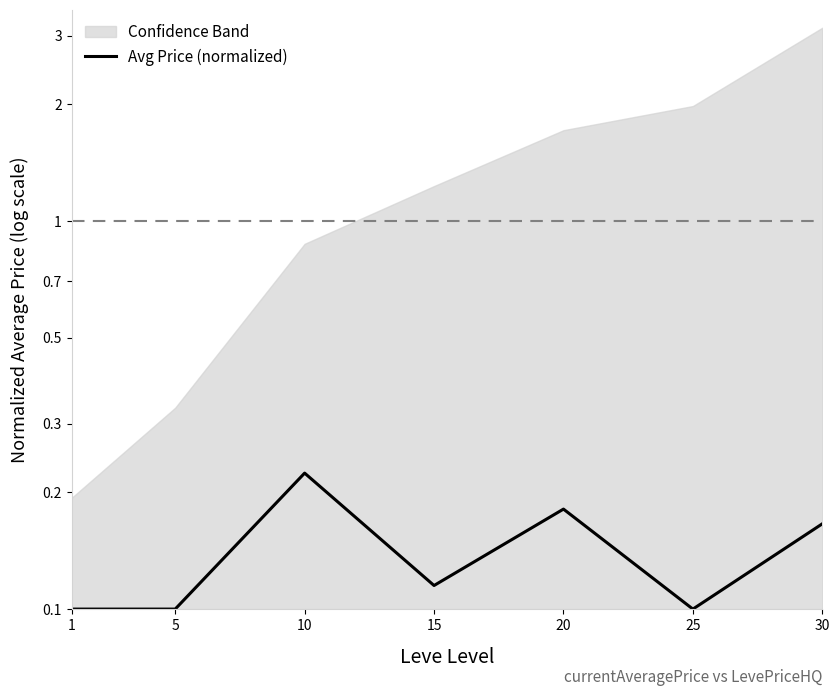

Count the values in the range 0 to 1.

7